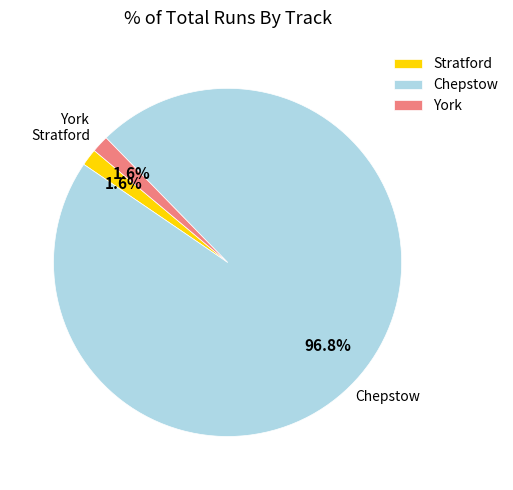

Which slice is the largest?

Chepstow